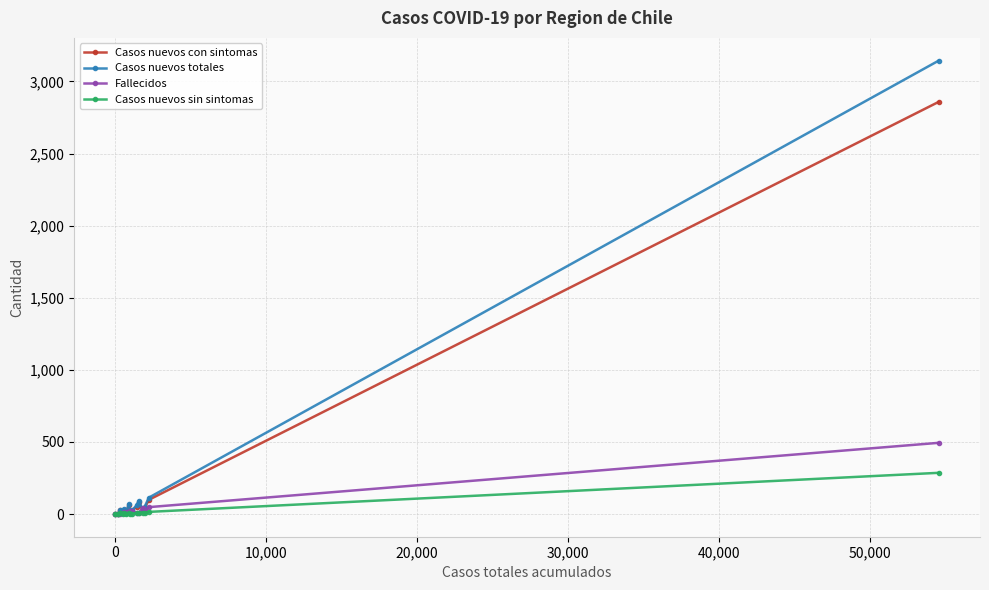

Rank the series by their maximum value, from highest to lowest.

Casos nuevos totales, Casos nuevos con sintomas, Fallecidos, Casos nuevos sin sintomas